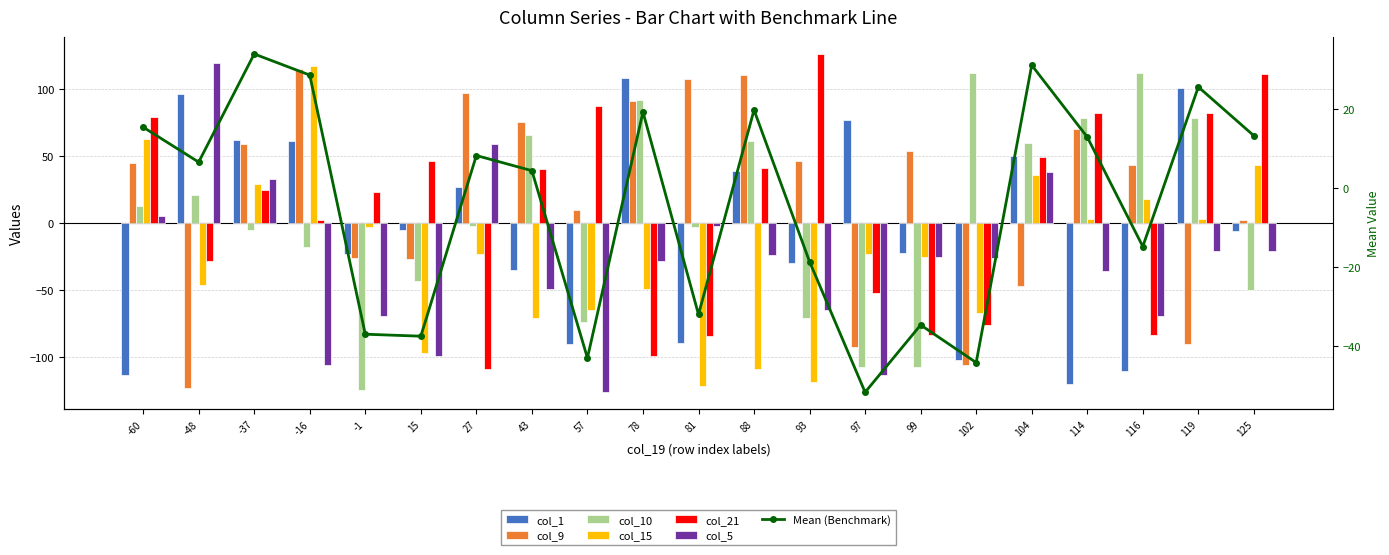

At which label is col_10 closest to -6?

-37